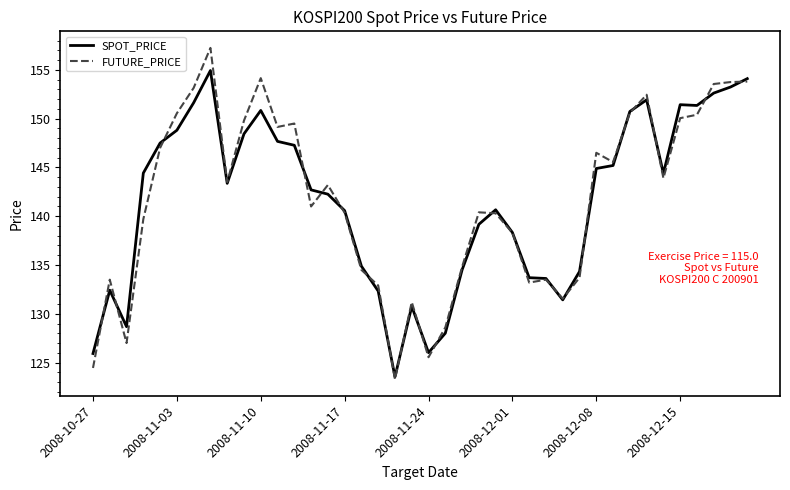

How many lines are shown in the chart?

2